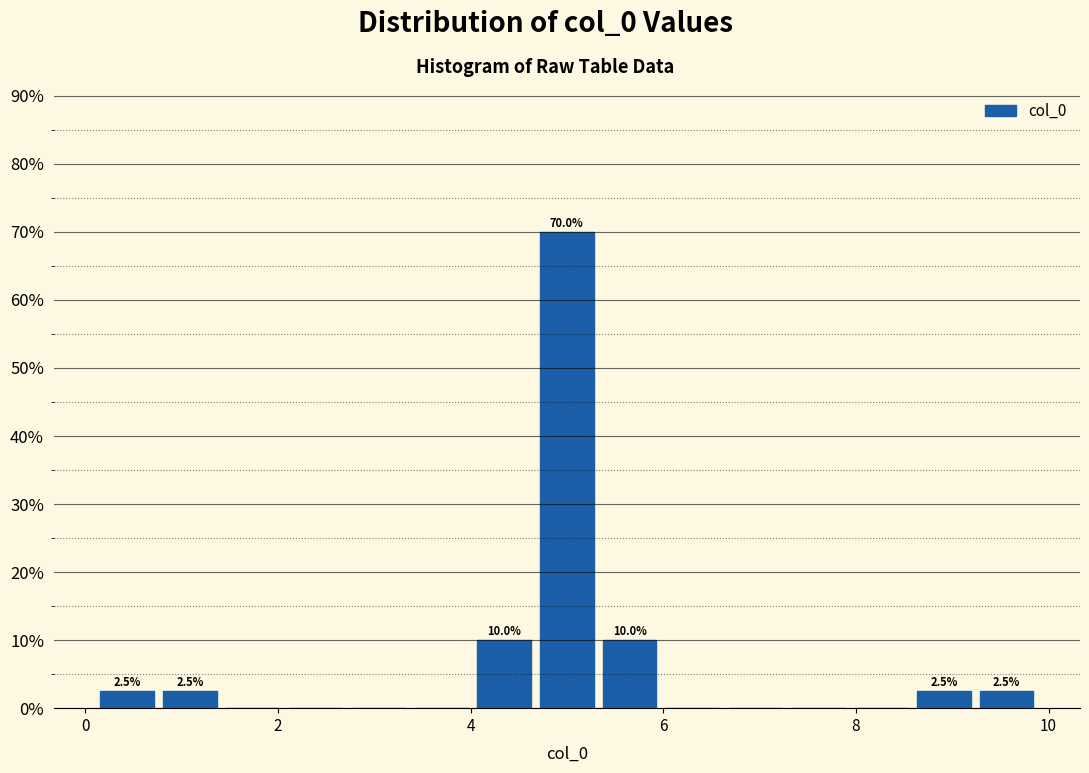

Around what value on the x-axis is the tallest bar? Give the approximate position of its centre, as read against the axis.

5.0